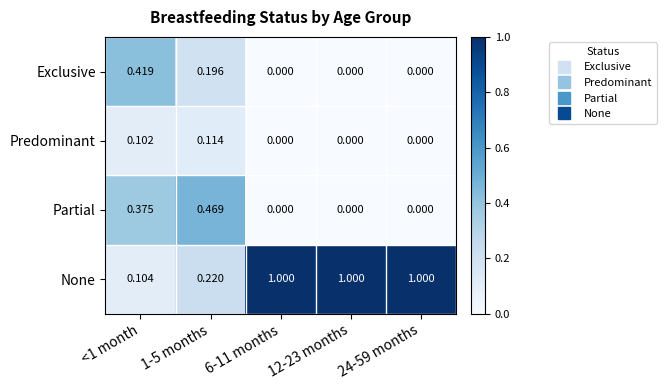

What is the spread (max minus min) of values at 6-11 months?

1.0